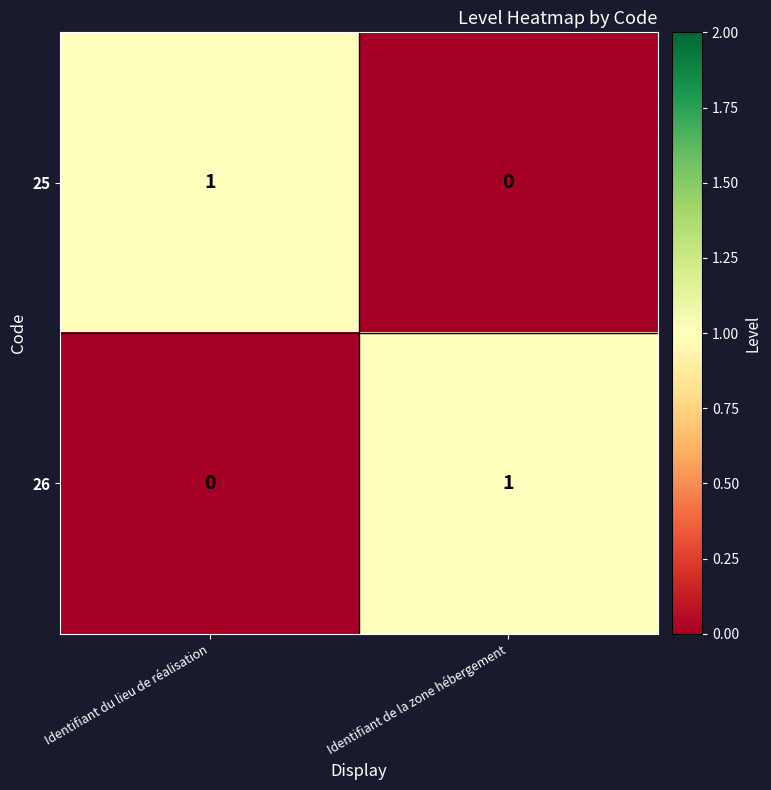

What is the total value across all series at Identifiant de la zone hébergement?

1